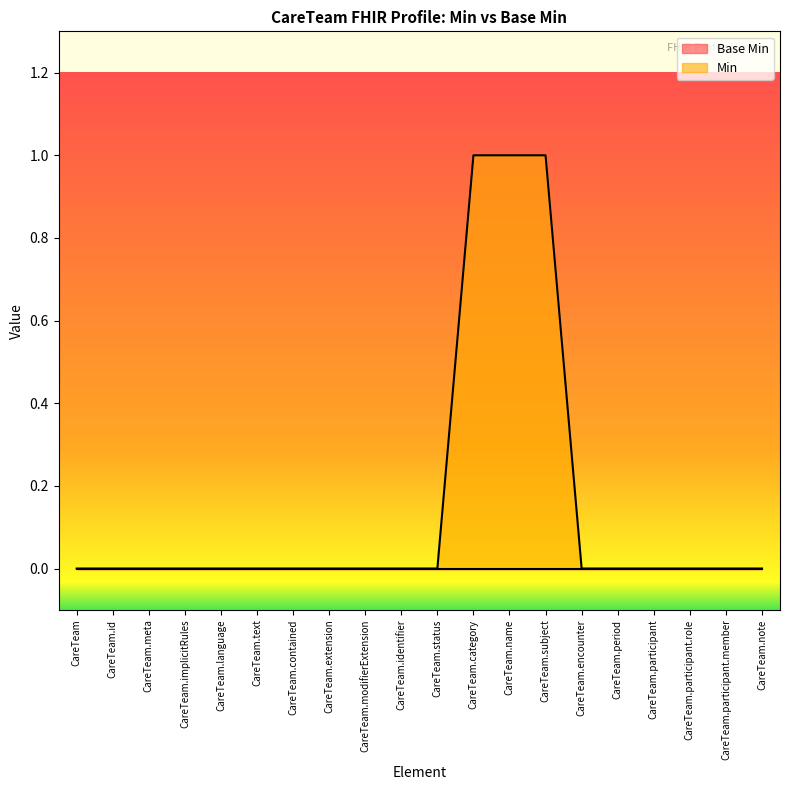

At which label is the value closest to 0?

CareTeam